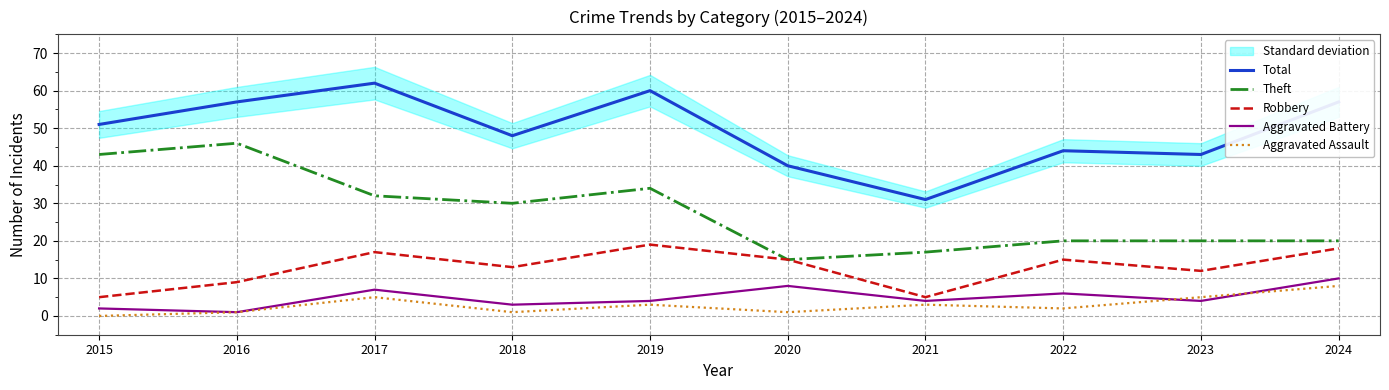

What is the sum of the Aggravated Battery values at 2017 and 2022?

13